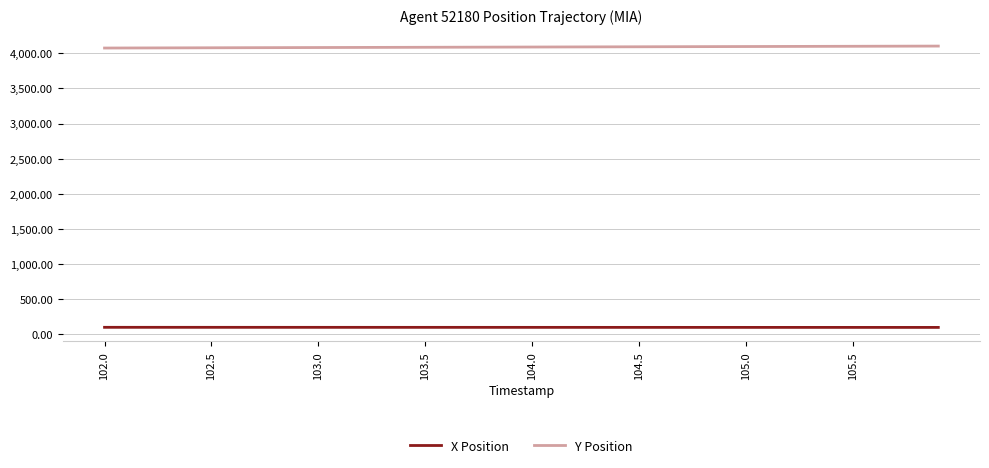

Does the chart have visible grid lines?

Yes